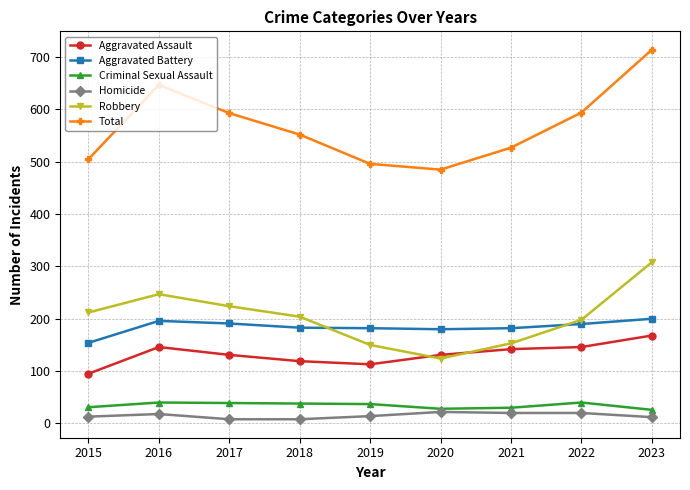

Which series has the widest spread of values?

Total